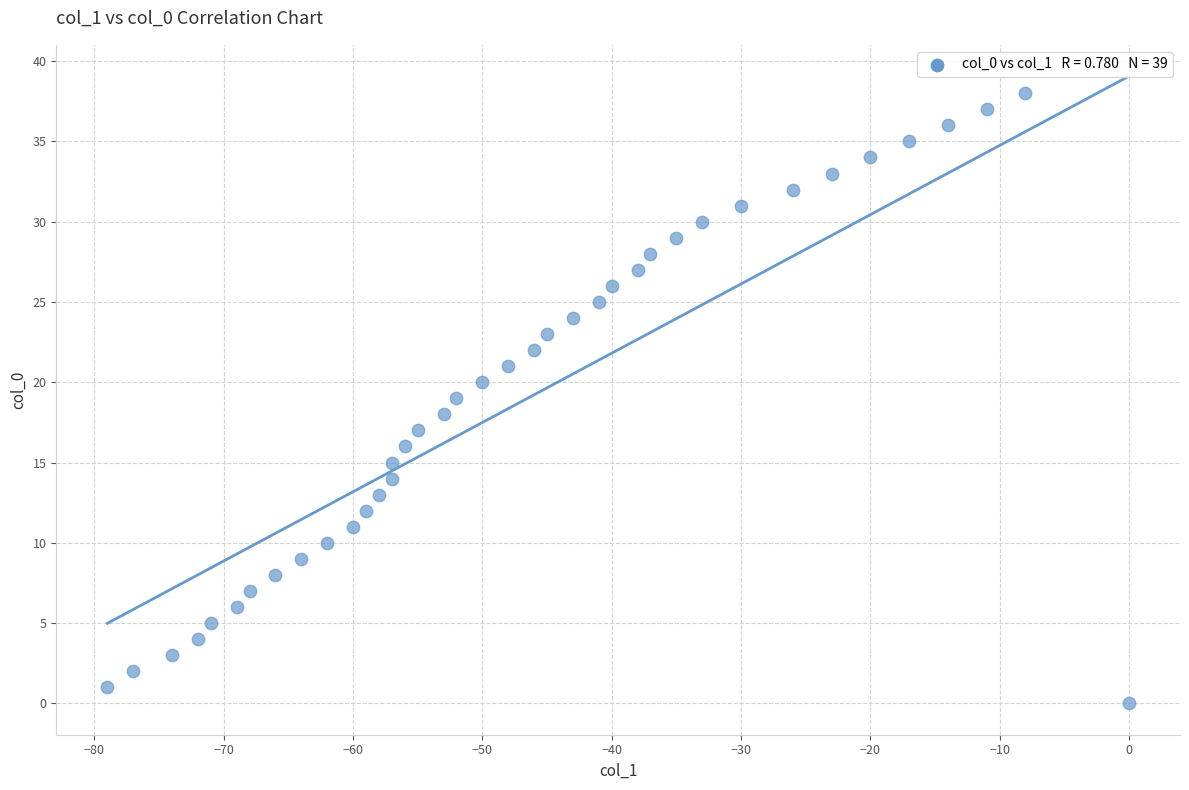

What is the range of X values (max minus min)?

79